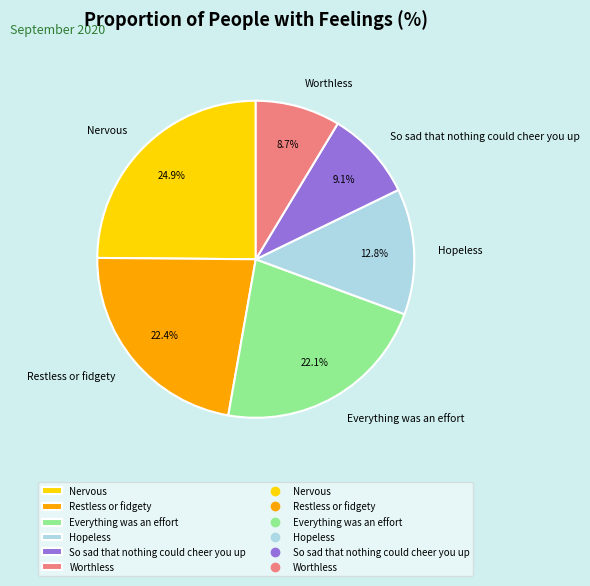

To the nearest percent, what percentage of the pie is Nervous?

25%